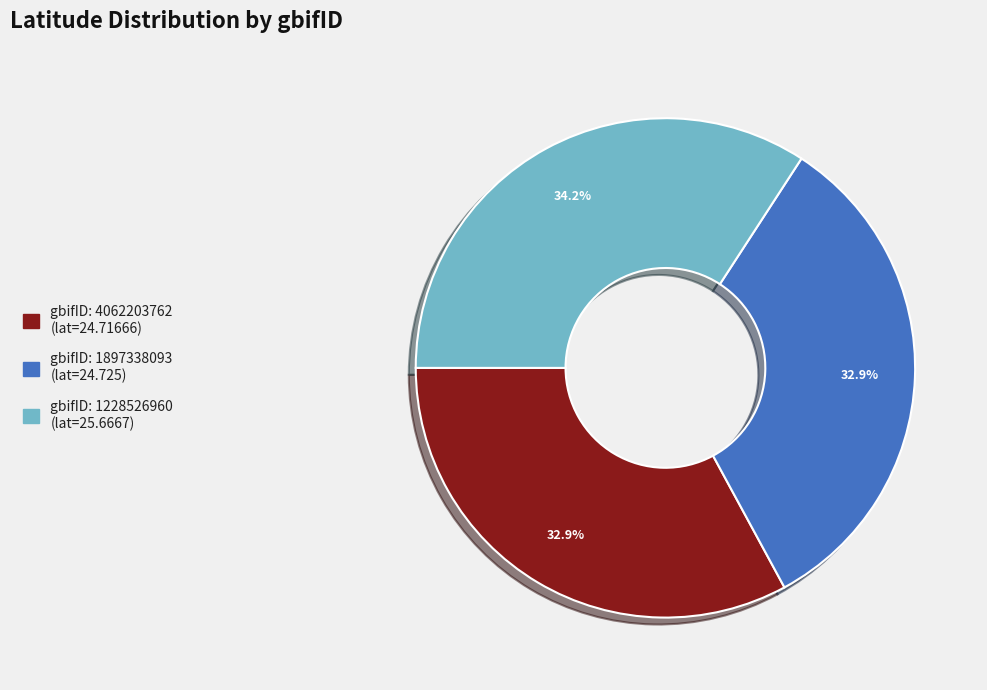

Is there any slice that represents more than half of the pie?

No